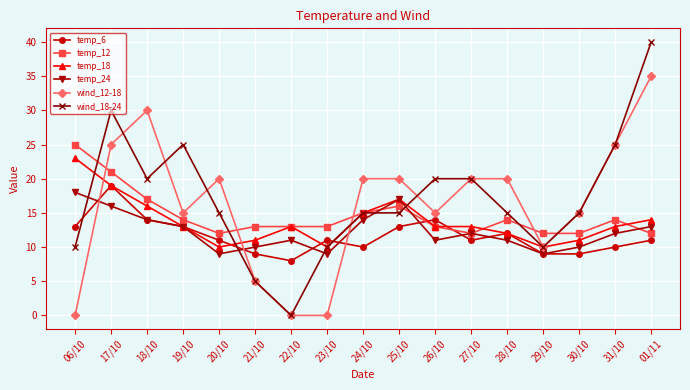

What is the label of the 2nd point from the left?

17/10